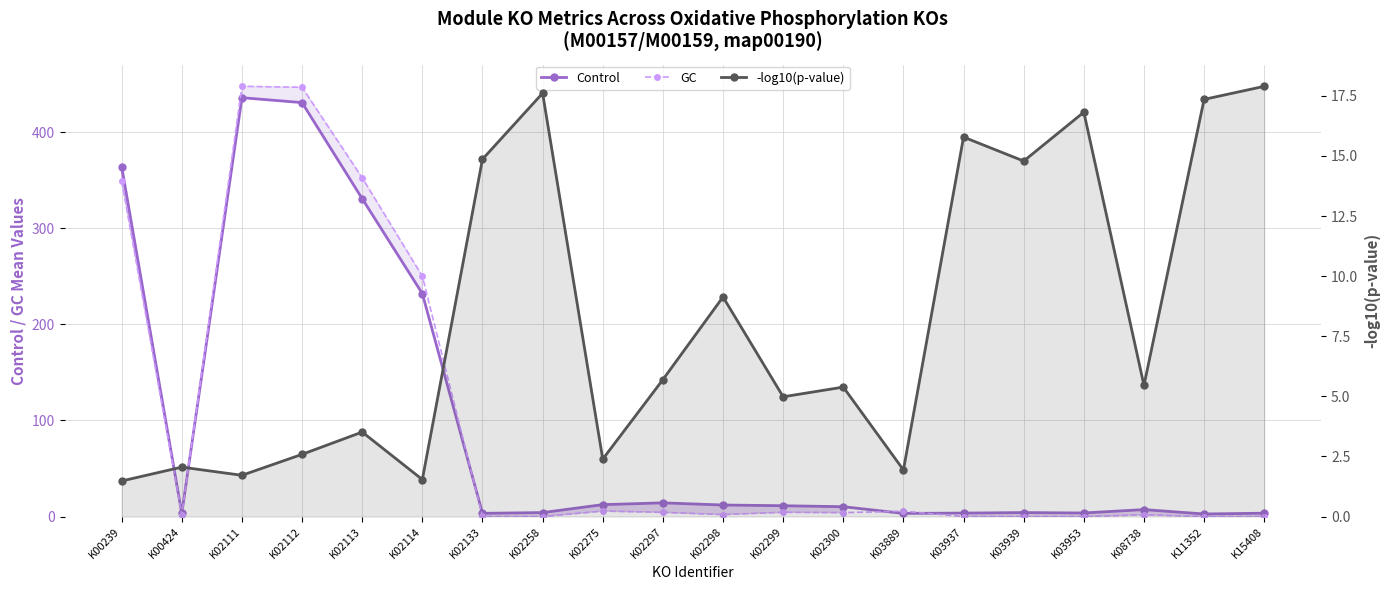

Does the chart have visible grid lines?

Yes